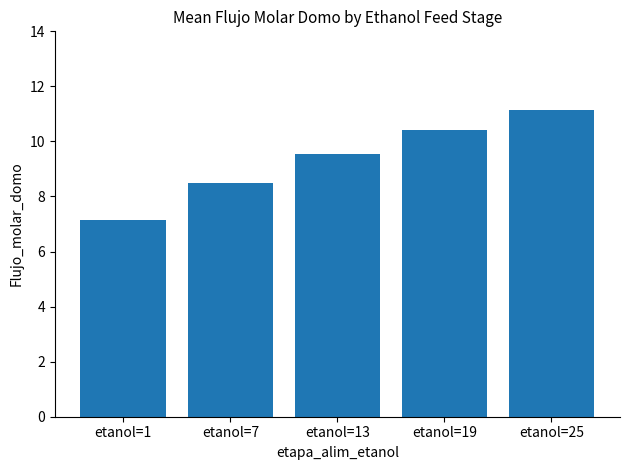

What is the ratio of the value at etanol=25 to the value at etanol=1?

1.6